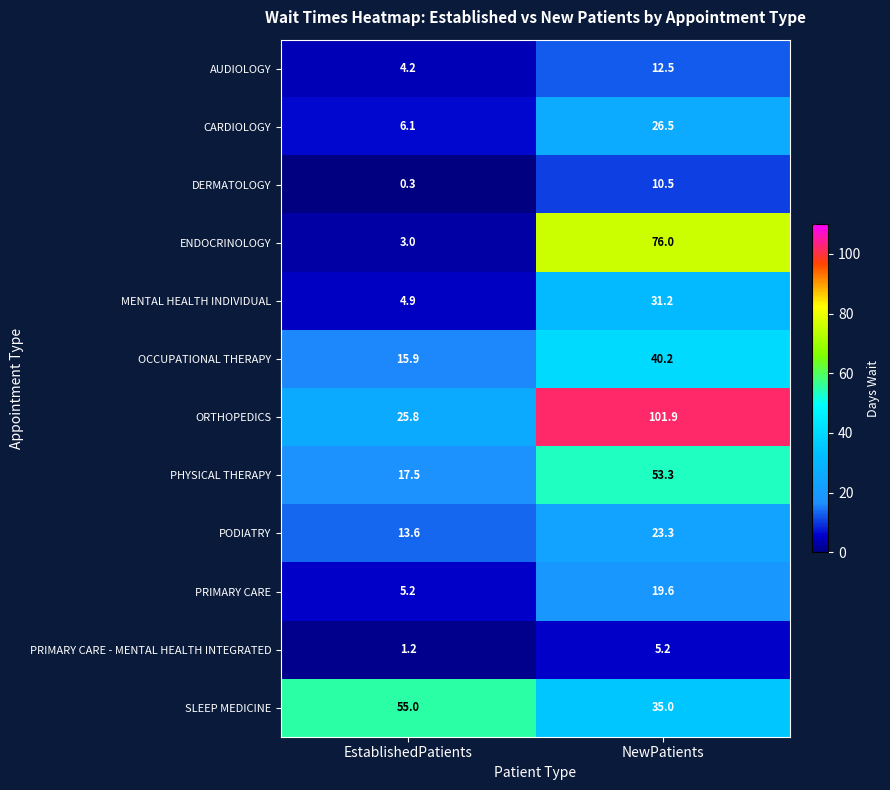

The value of AUDIOLOGY at EstablishedPatients is 6.1. True or false?

False